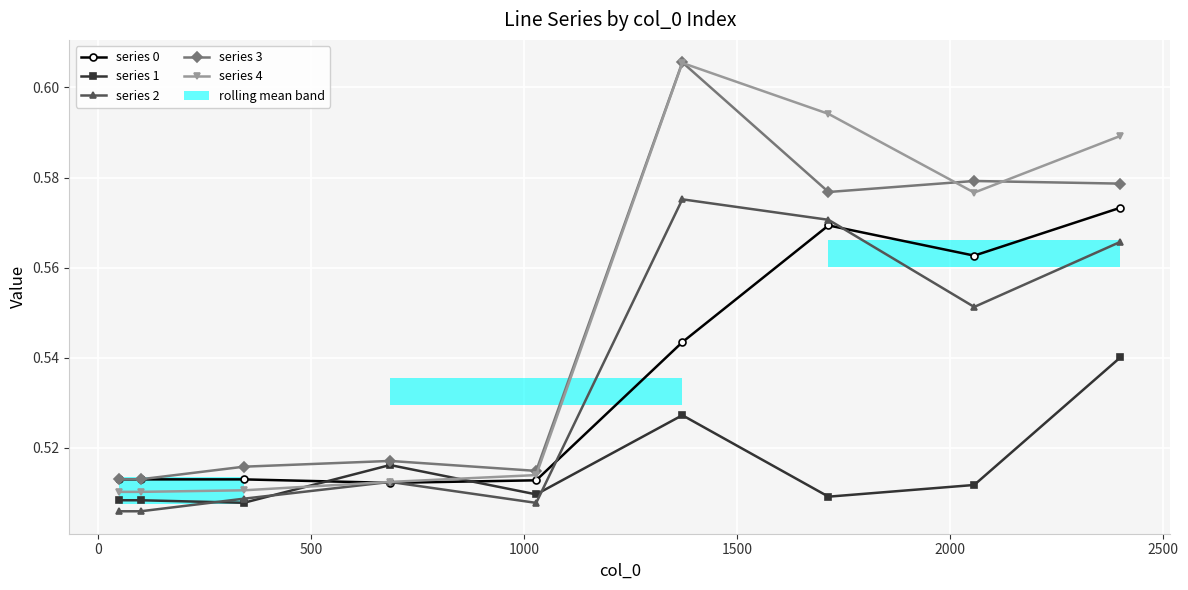

Reading right to left, what are all the values shown in this chart?

series 0: 0.6	0.6	0.6	0.5	0.5	0.5	0.5	0.5	0.5
series 1: 0.5	0.5	0.5	0.5	0.5	0.5	0.5	0.5	0.5
series 2: 0.6	0.6	0.6	0.6	0.5	0.5	0.5	0.5	0.5
series 3: 0.6	0.6	0.6	0.6	0.5	0.5	0.5	0.5	0.5
series 4: 0.6	0.6	0.6	0.6	0.5	0.5	0.5	0.5	0.5